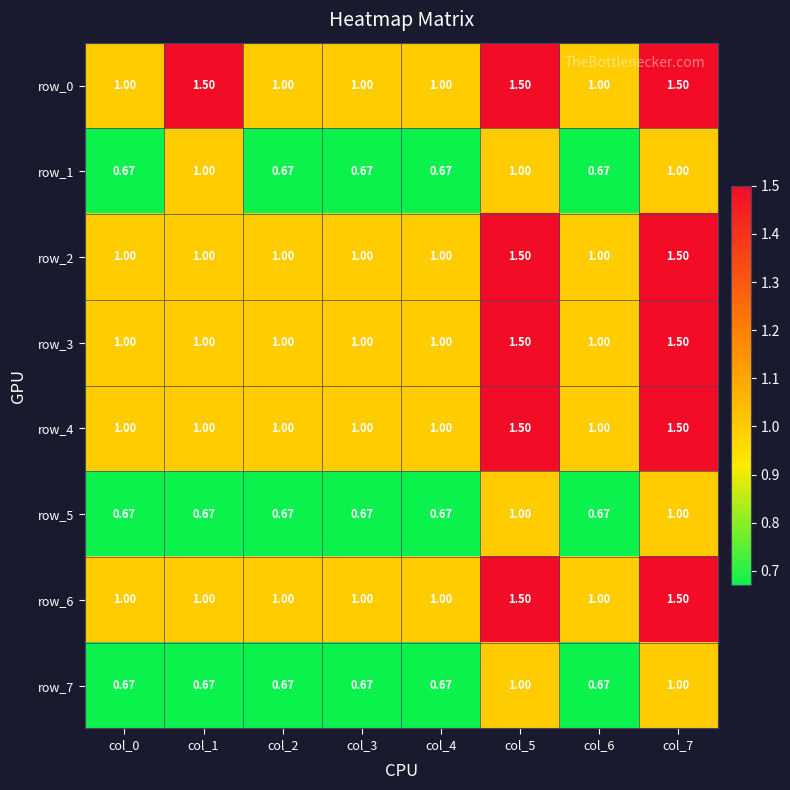

What is the average value of the row_5 series?

0.8